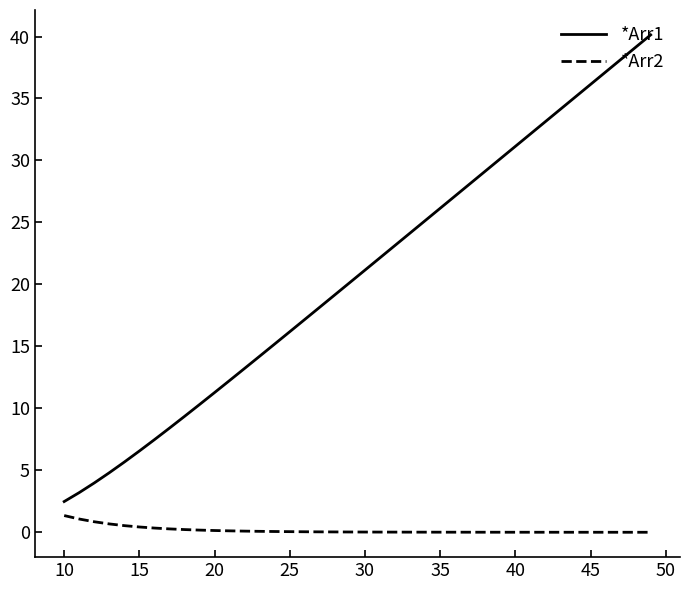

True or false: *Arr2 and *Arr1 cross at least once.

False